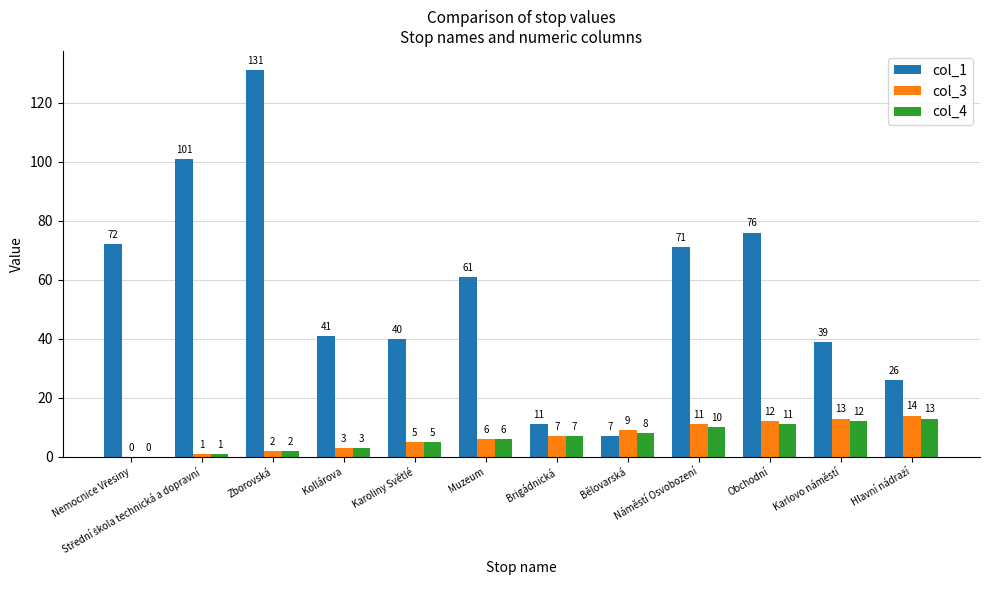

What value does the col_4 series have at Karlovo náměstí?

12